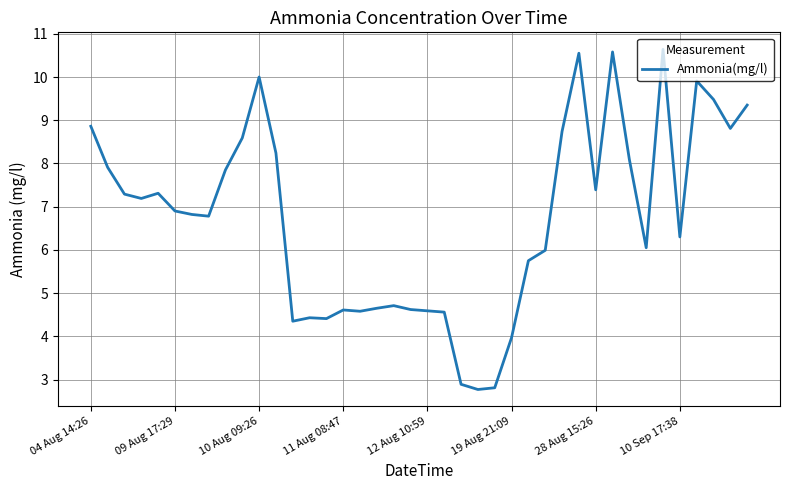

What is the greatest value displayed?

10.6